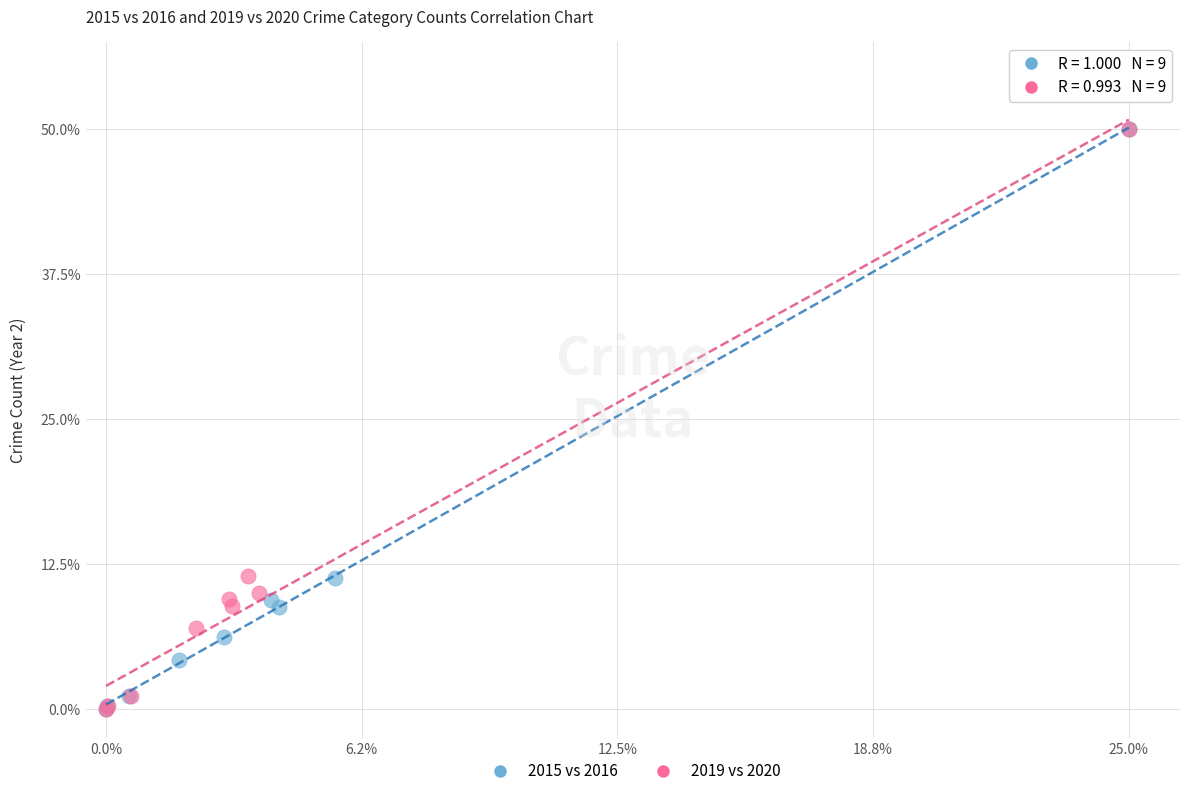

What are all the series names shown in the legend?

2015 vs 2016, 2019 vs 2020